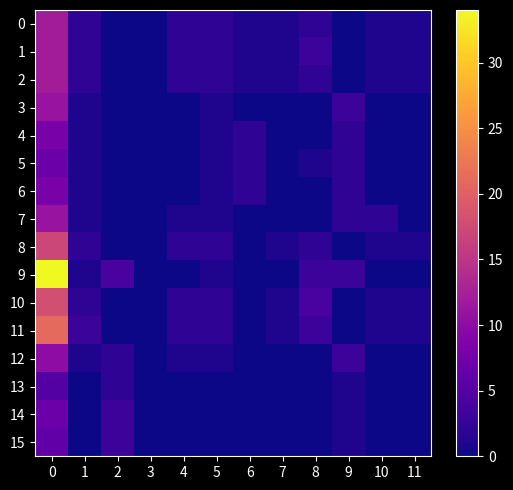

Which series has the largest range (max minus min)?

9